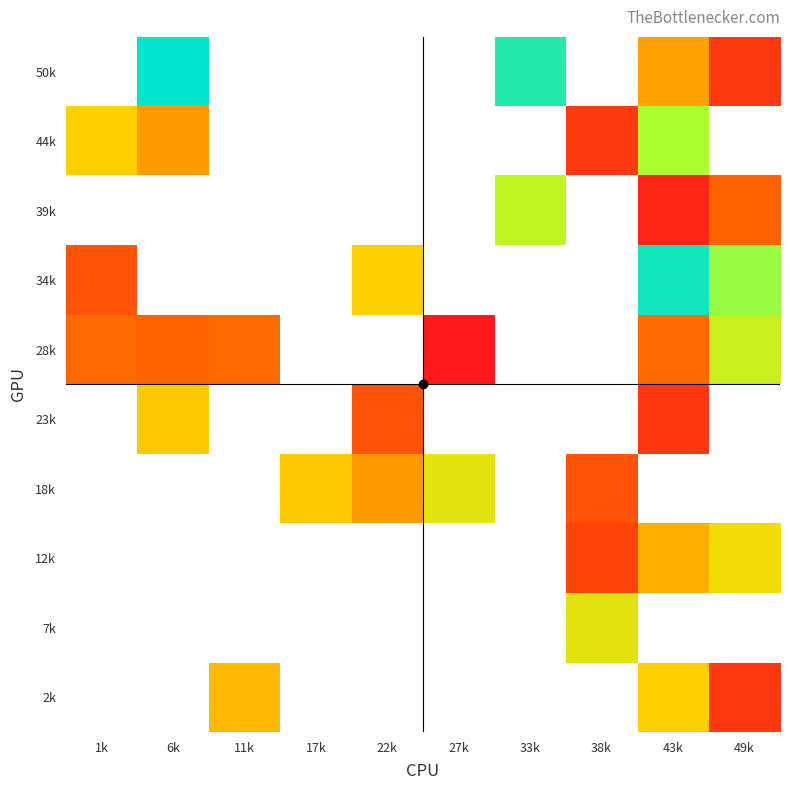

The 44k series shows 43.1 at 1k. True or false?

False